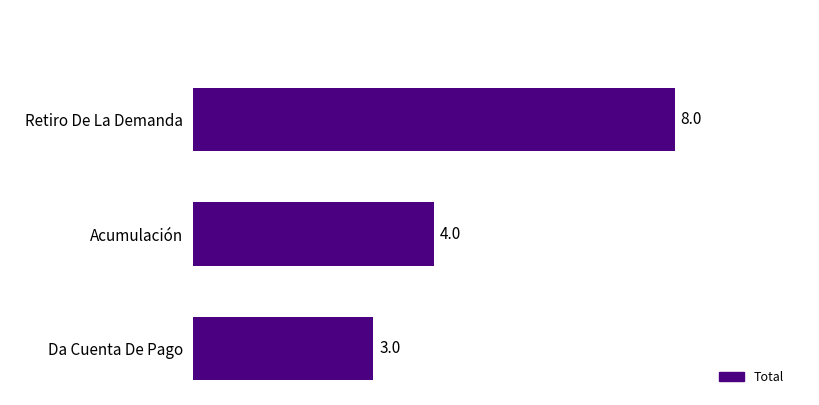

Count the number of categories in the chart.

3